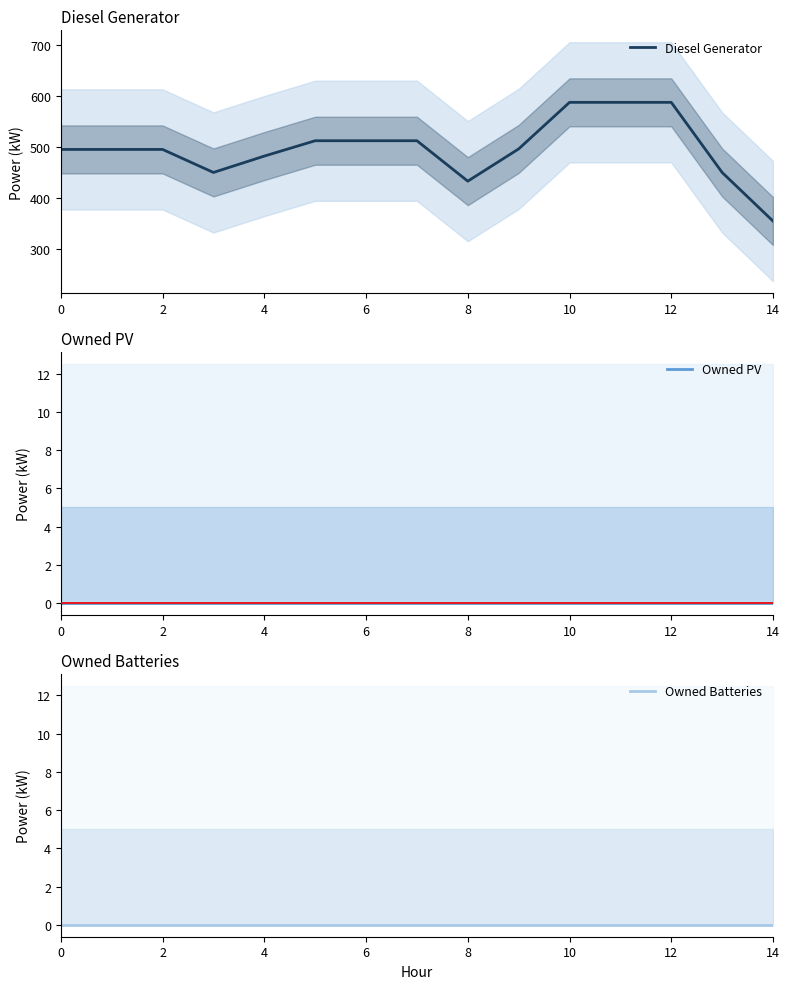

Which series has the widest spread of values?

Diesel Generator